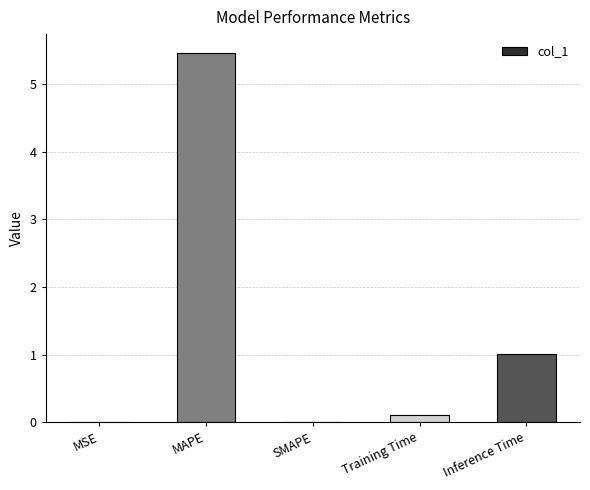

What is the average value?

1.3